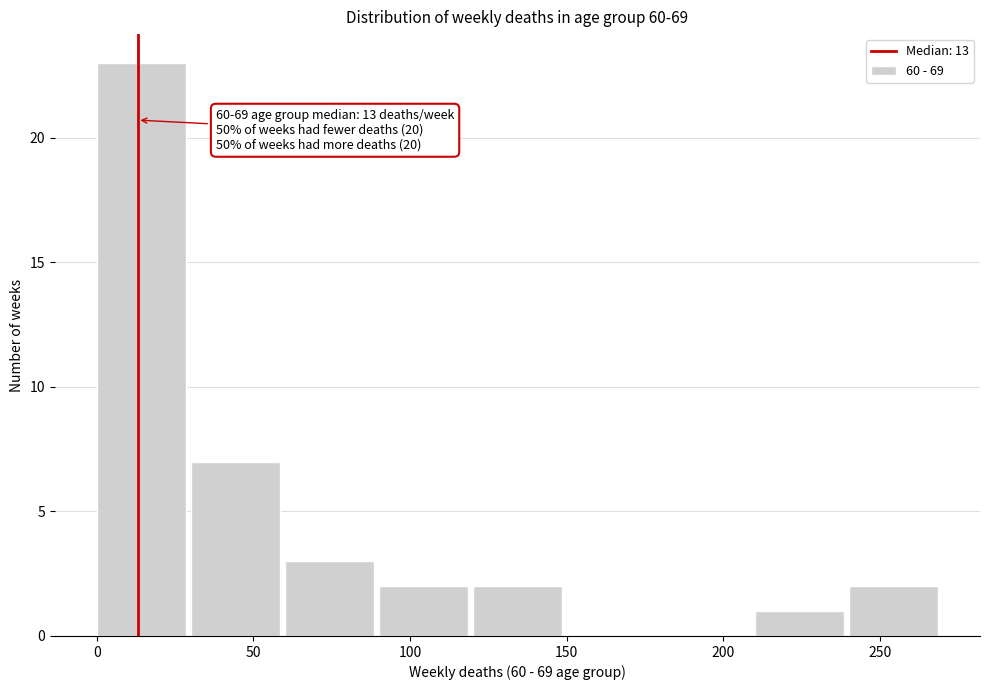

Which range on the x-axis has the tallest bar?

0 to 30